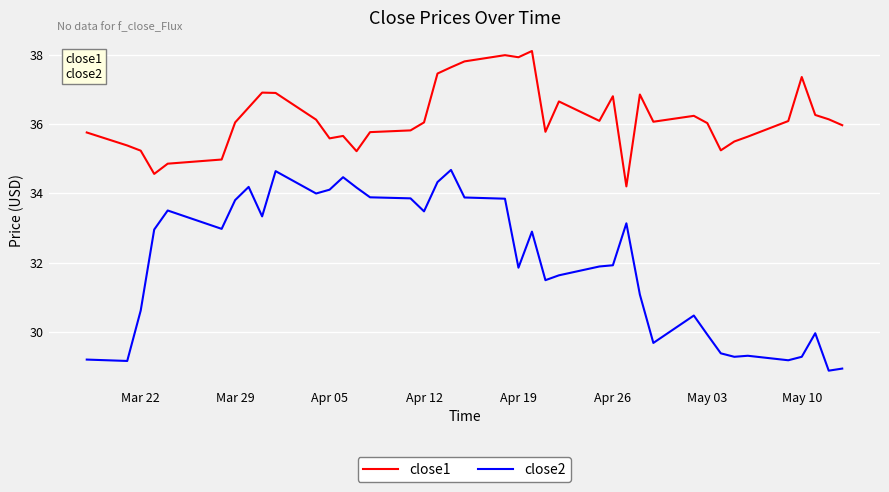

True or false: close2 and close1 cross at least once.

False